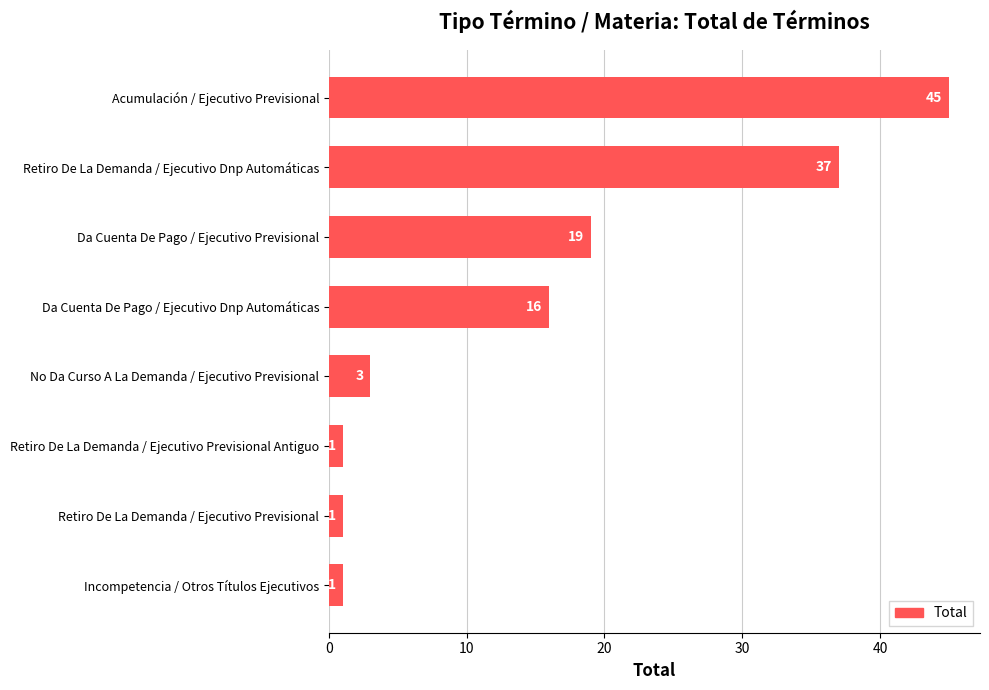

What is the difference between the values at Acumulación / Ejecutivo Previsional and Incompetencia / Otros Títulos Ejecutivos?

44